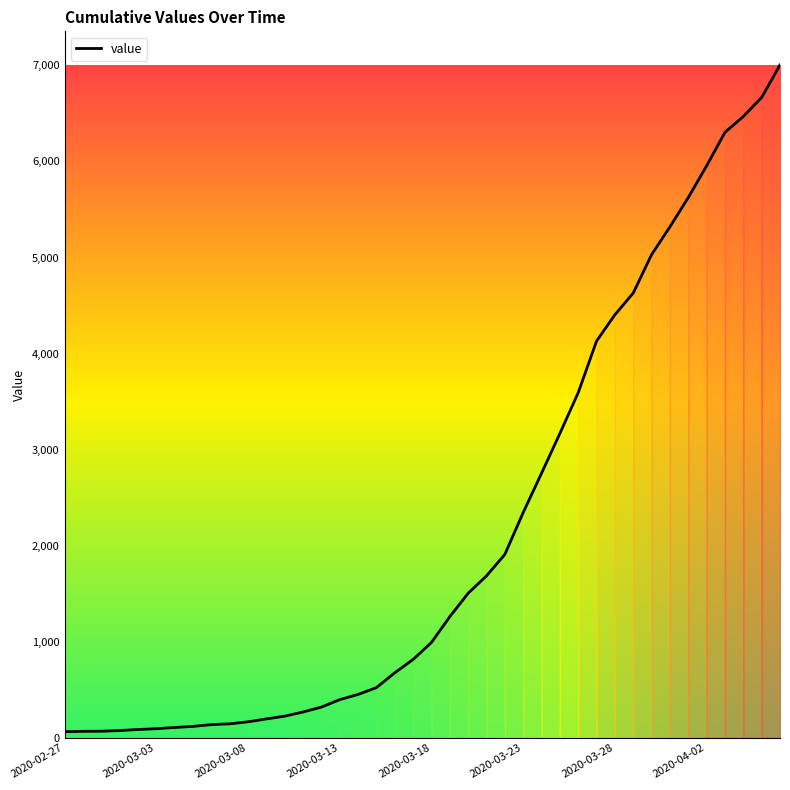

What is the maximum value shown in the chart?

7004